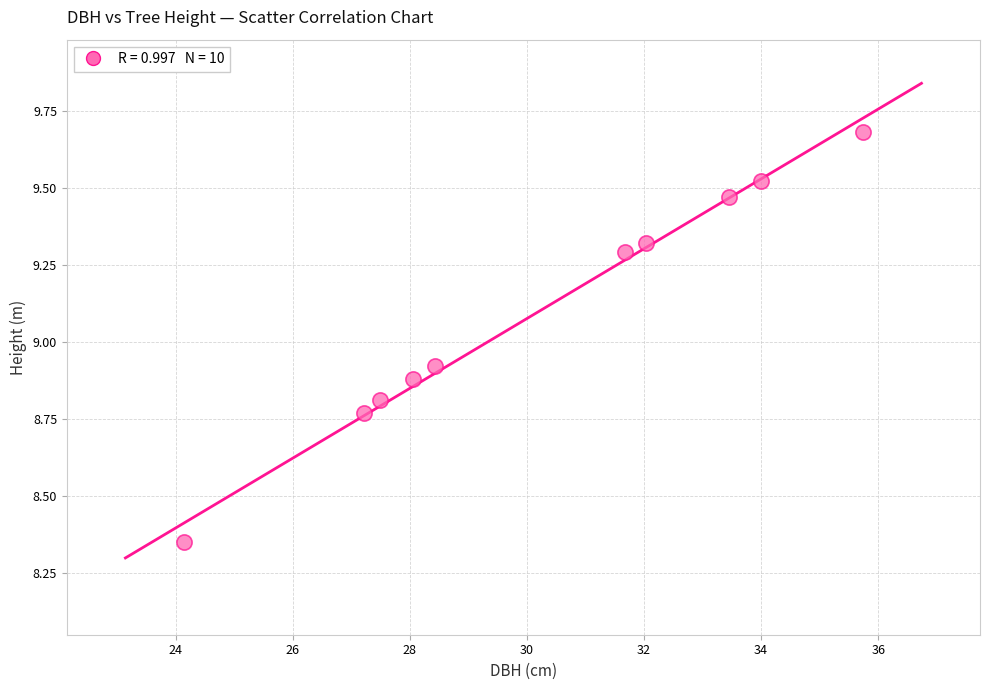

What is the average Y value?

9.1